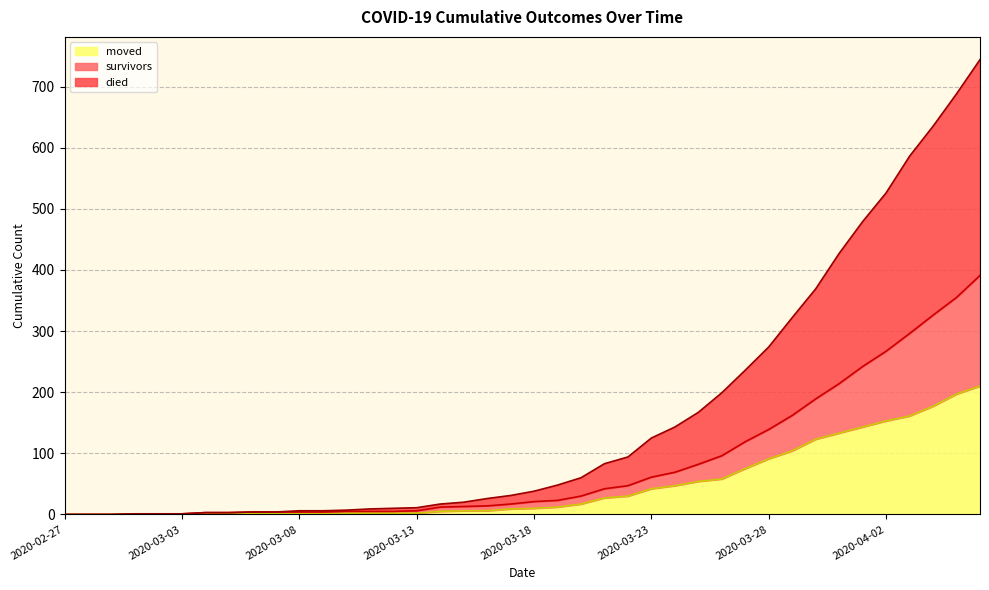

What are all the series names shown in the legend?

moved, survivors, died